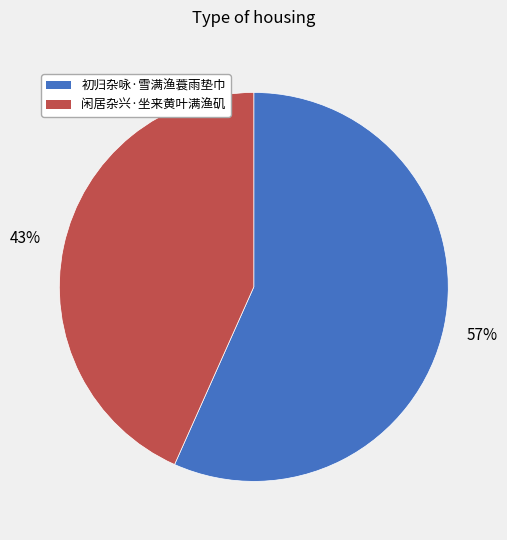

Which category accounts for the majority?

初归杂咏·雪满渔蓑雨垫巾